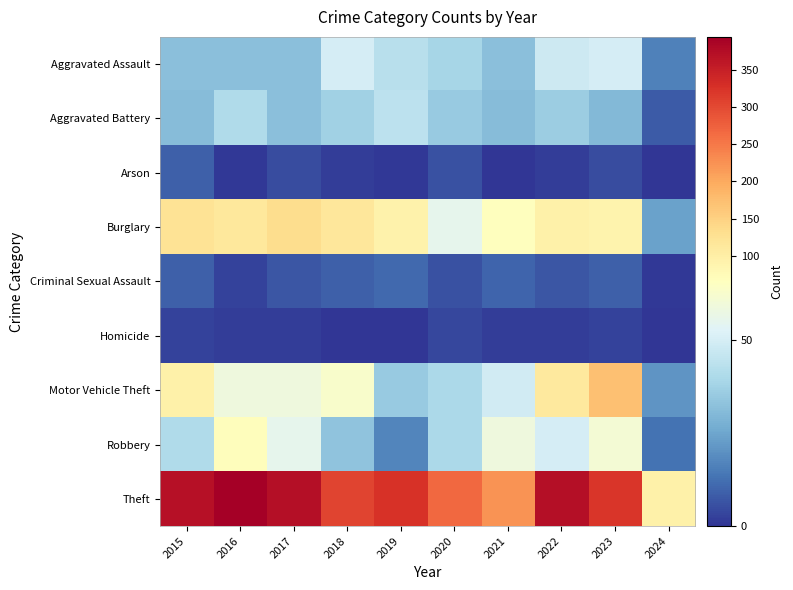

List the series in order of their peak value, lowest first.

Homicide, Arson, Criminal Sexual Assault, Aggravated Battery, Aggravated Assault, Robbery, Burglary, Motor Vehicle Theft, Theft